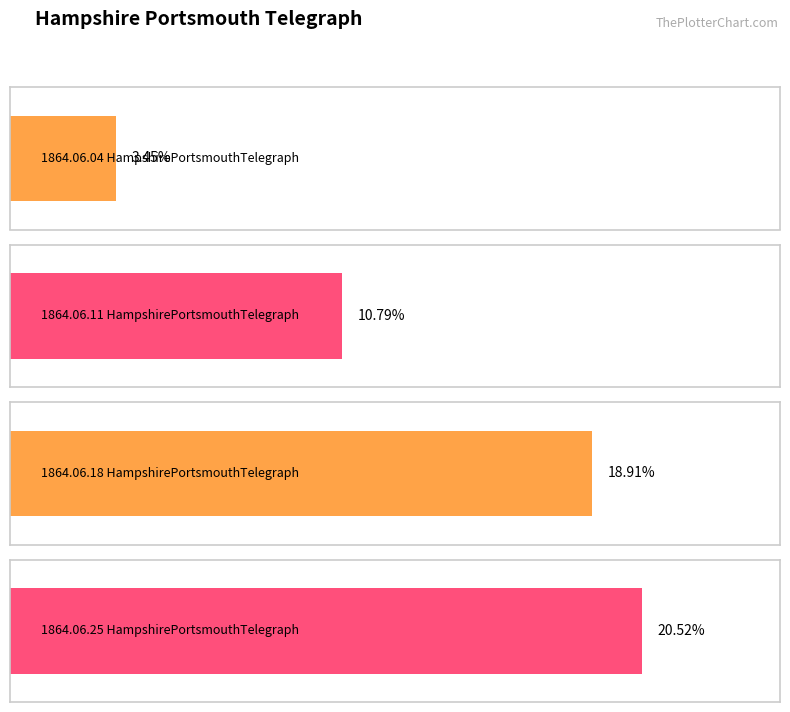

The value at 1864.06.11
HampshirePortsmouthTelegraph is 0.0. True or false?

False